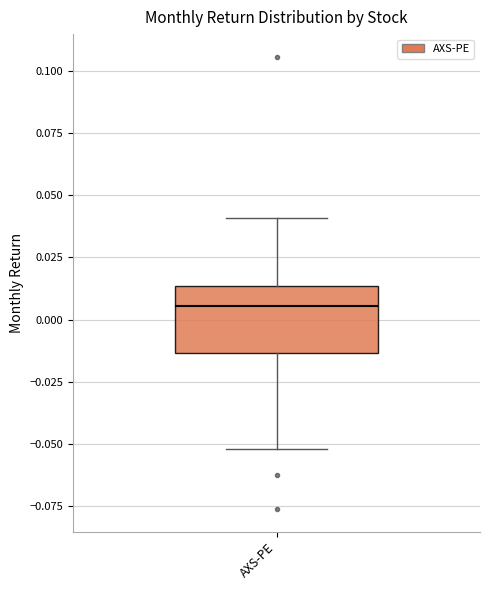

Where does the lower whisker of the box for AXS-PE end on the y-axis? The values are not printed on the chart, so give them approximately, as read against the axis.

-0.050